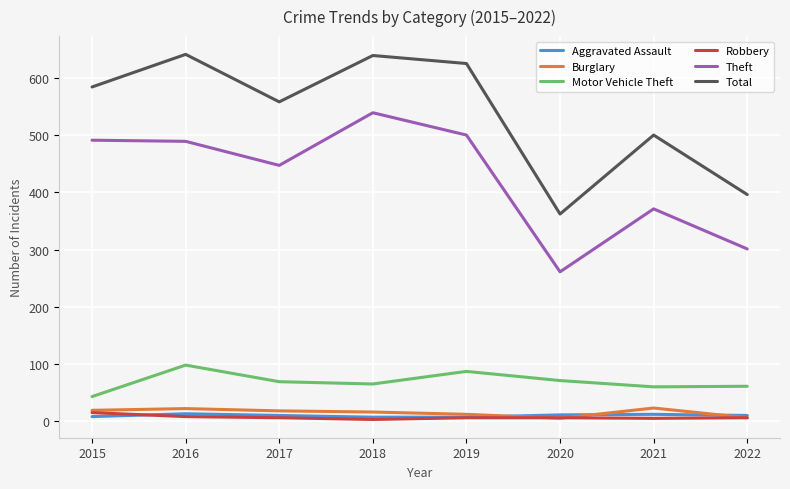

Is the value of Burglary at 2015 greater than the value of Total at 2016?

No